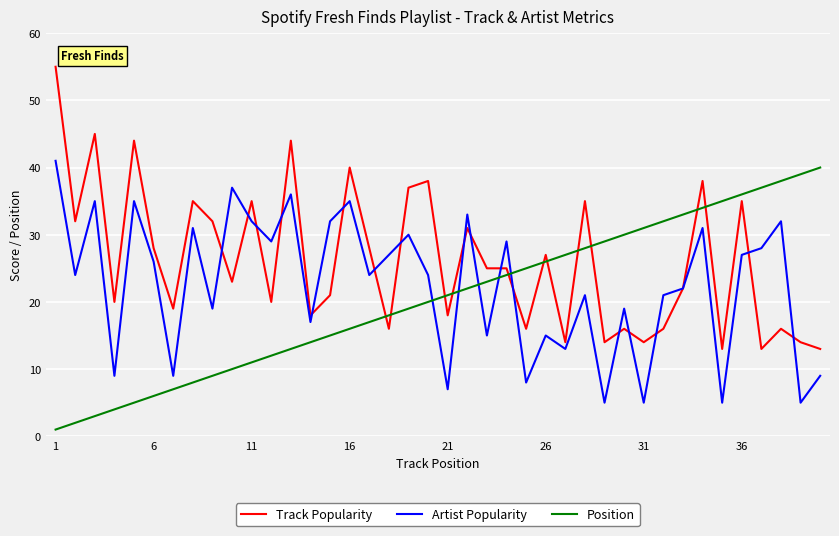

True or false: Artist Popularity and Position intersect in this chart.

True